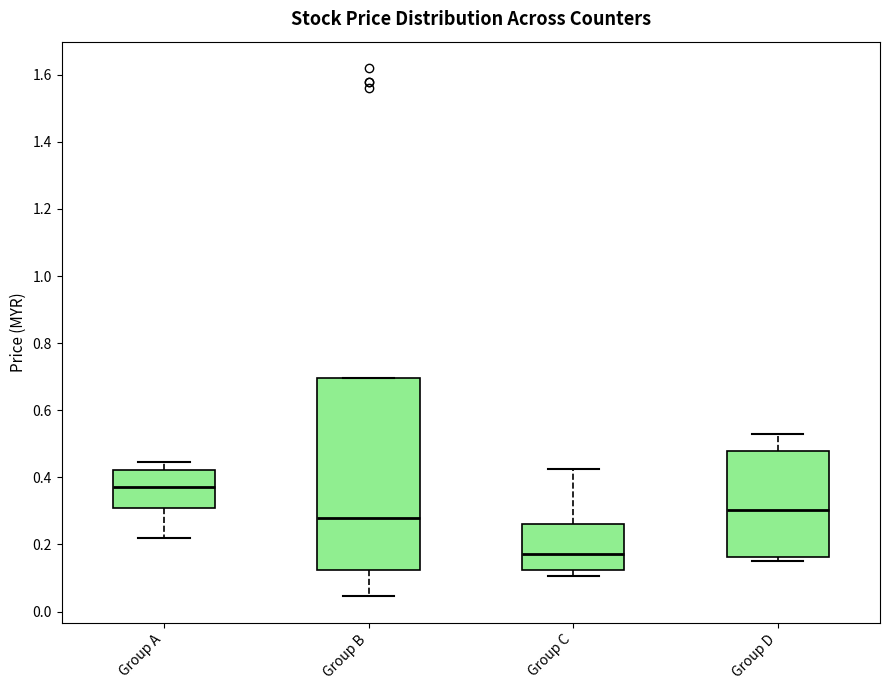

Where does the lower whisker of the box for Group C end on the y-axis? The values are not printed on the chart, so give them approximately, as read against the axis.

0.10